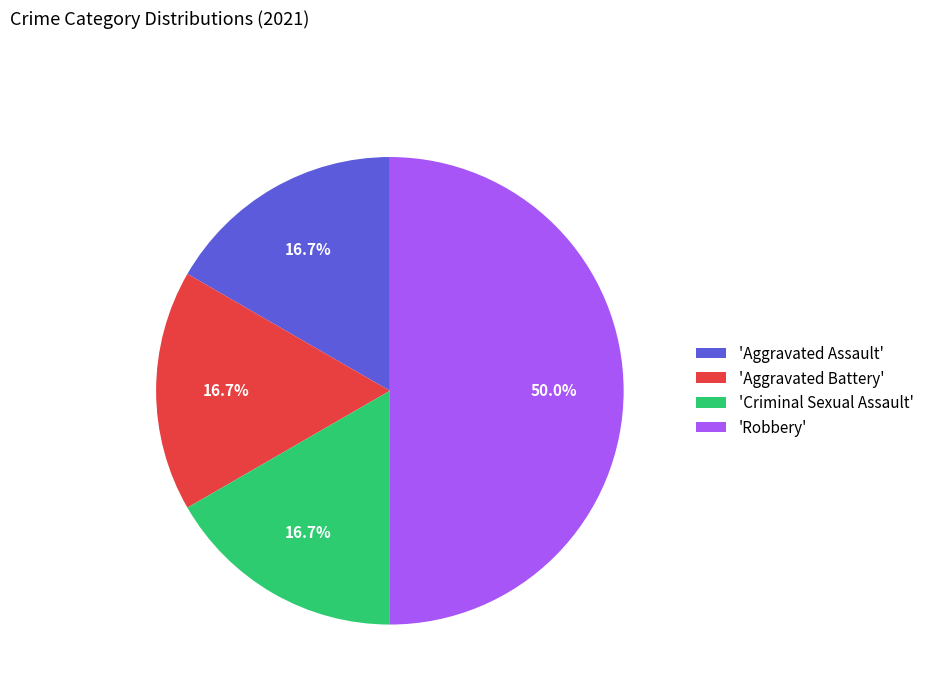

How many slices are in this pie chart?

4